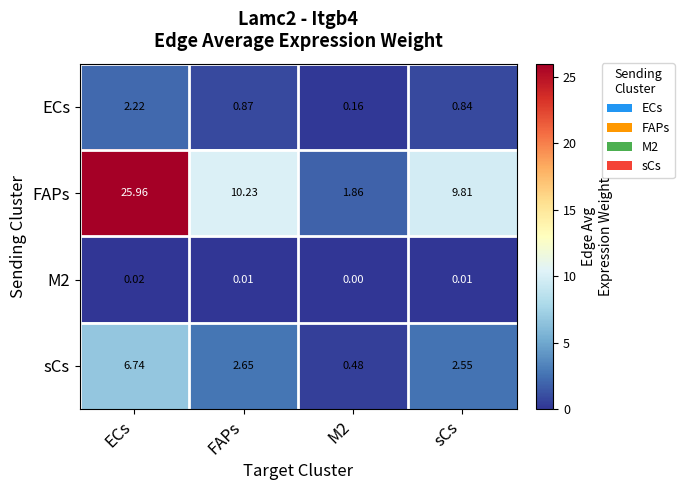

Which series has the widest spread of values?

FAPs